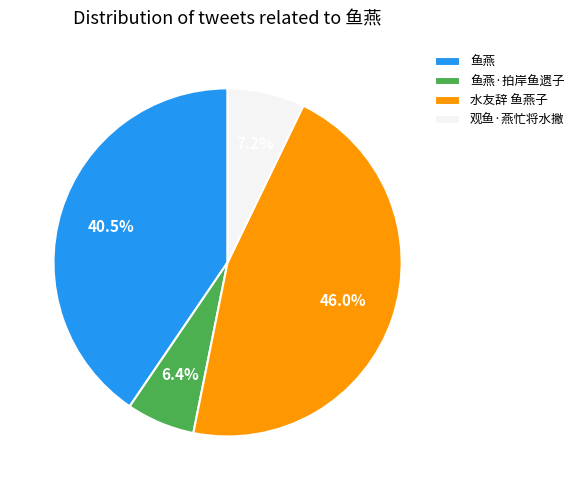

Which slice is the smallest?

鱼燕·拍岸鱼遗子